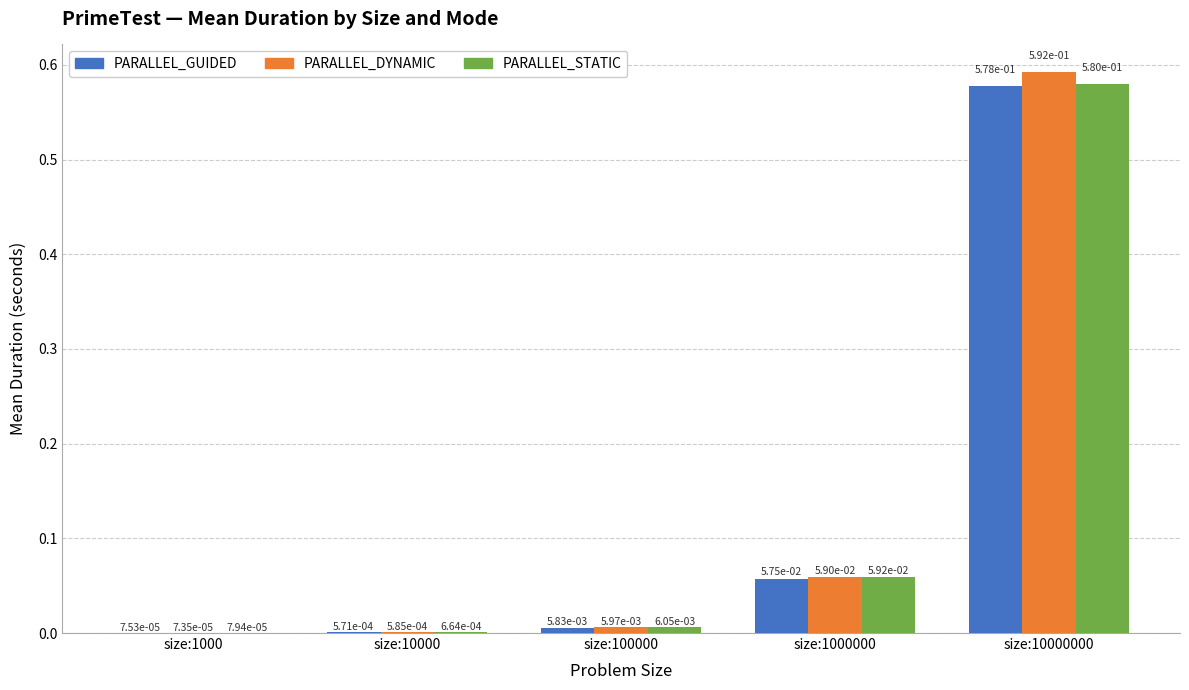

Count the number of data series in this chart.

3